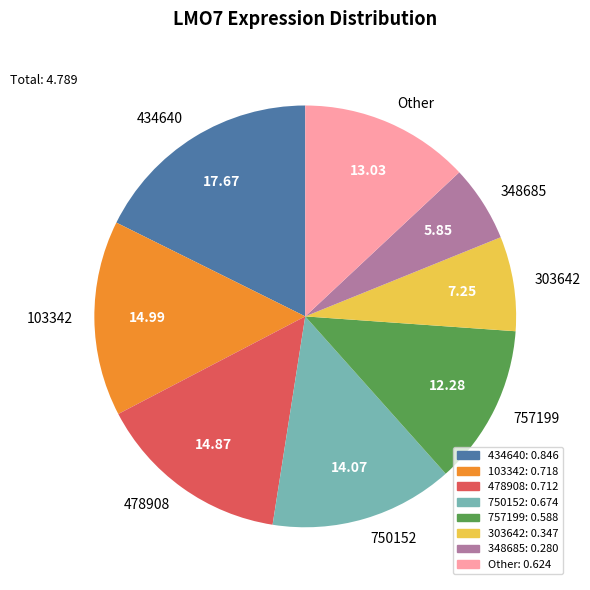

What is the largest slice in the pie chart?

434640